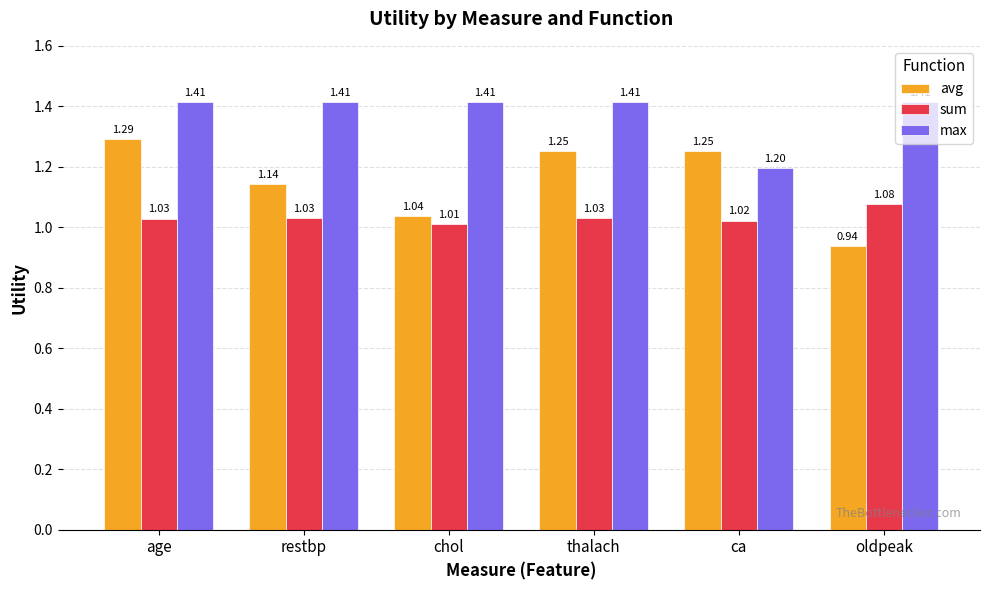

How many groups of bars are there?

6